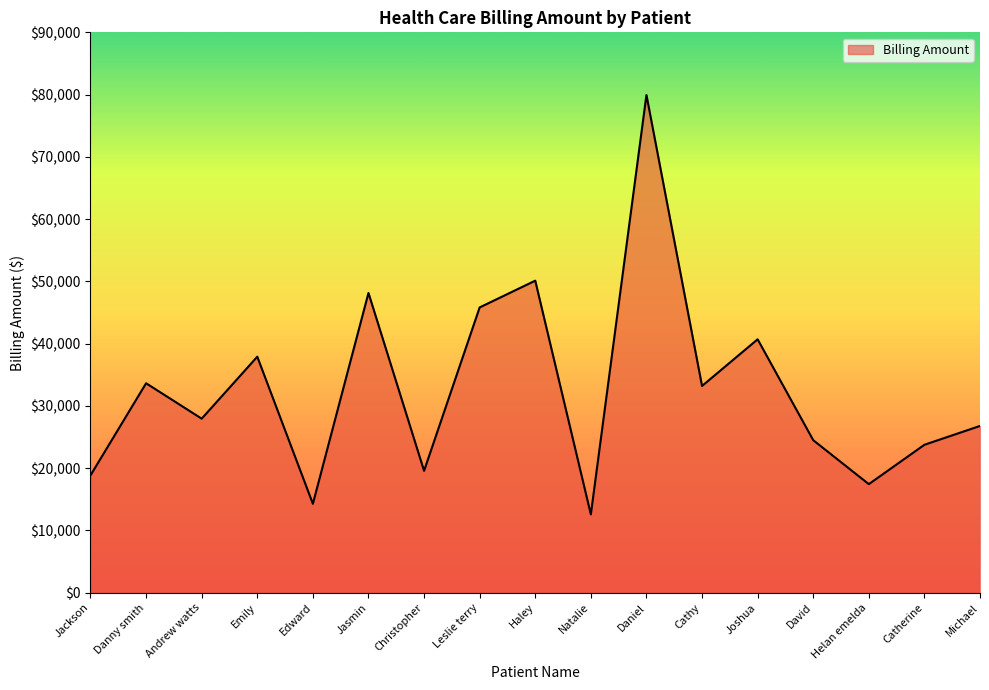

The value at Leslie terry is 29233.0. True or false?

False